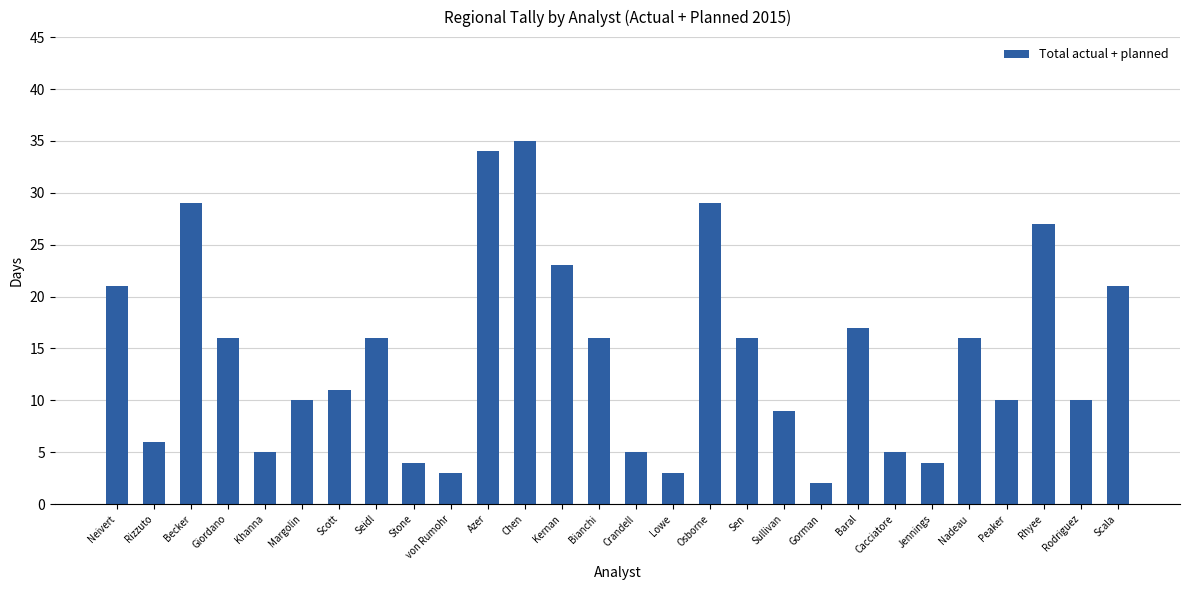

What position from the left is Lowe?

16